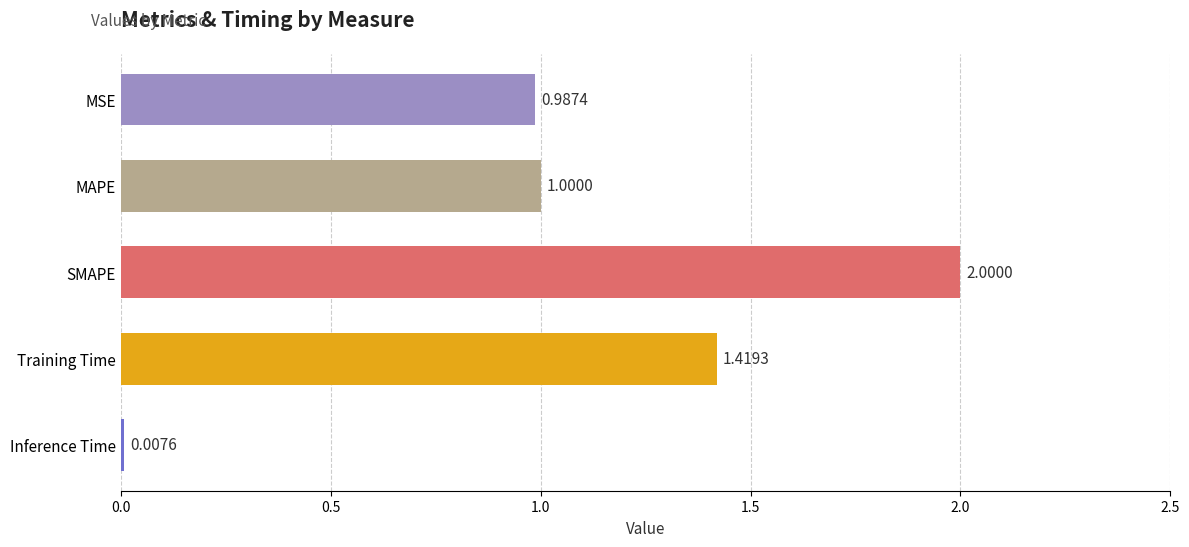

What is the average value?

1.1